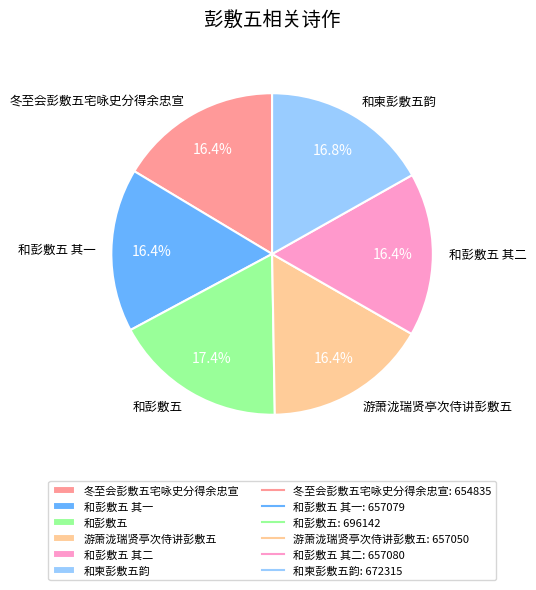

Is there any slice that represents more than half of the pie?

No